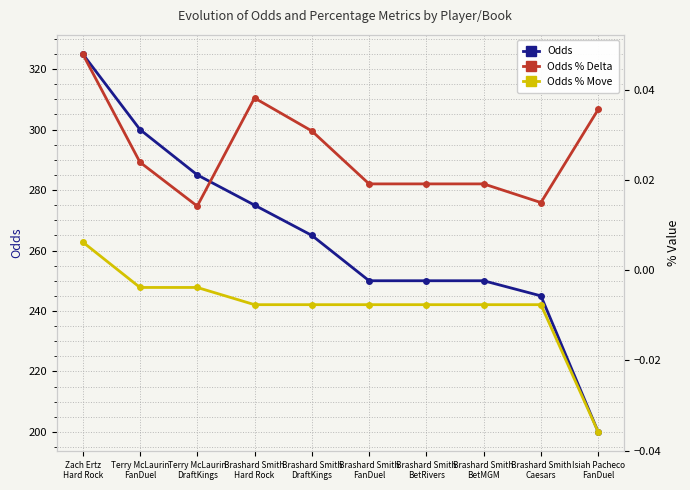

What is the sum of all Odds values?

2645